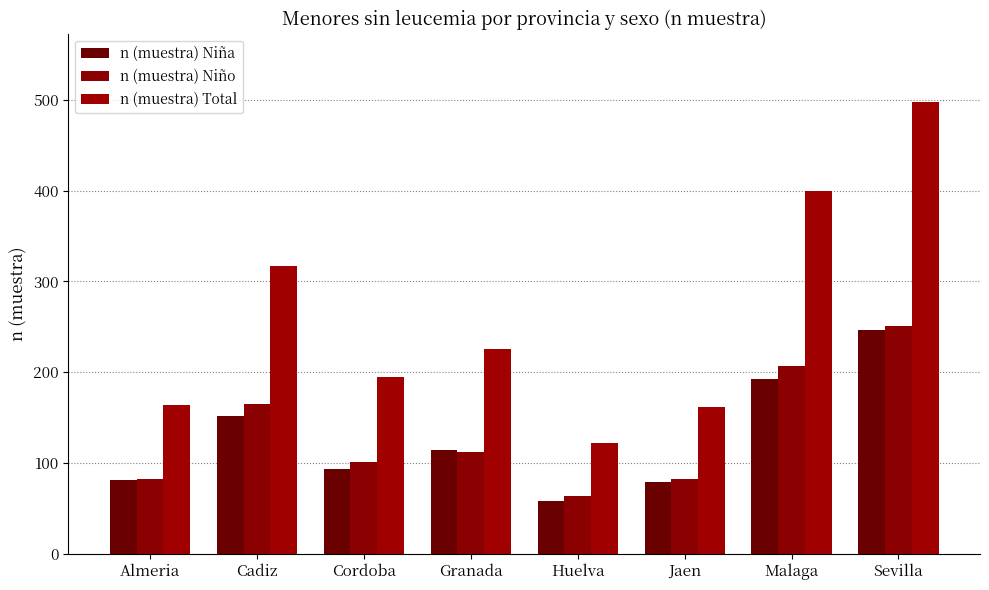

Which series has the largest range (max minus min)?

n (muestra) Total